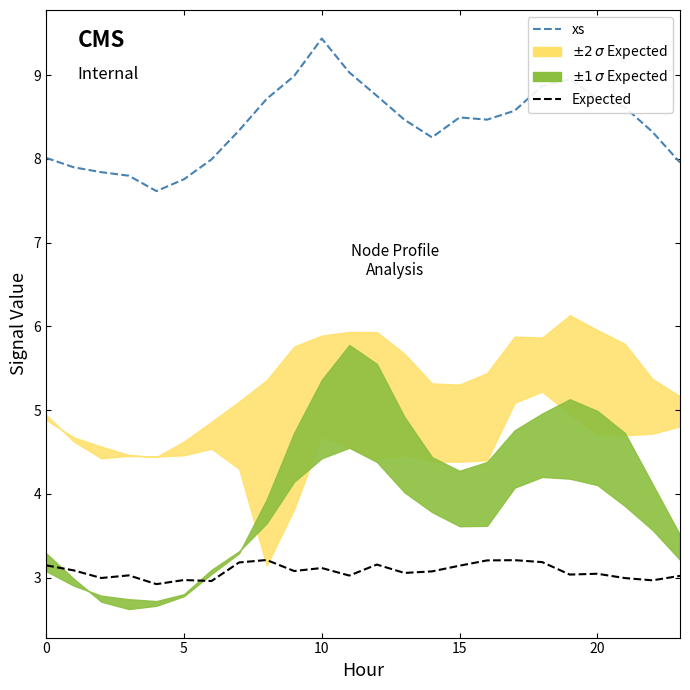

At 9, list the series in order from largest to smallest.

xs, Expected